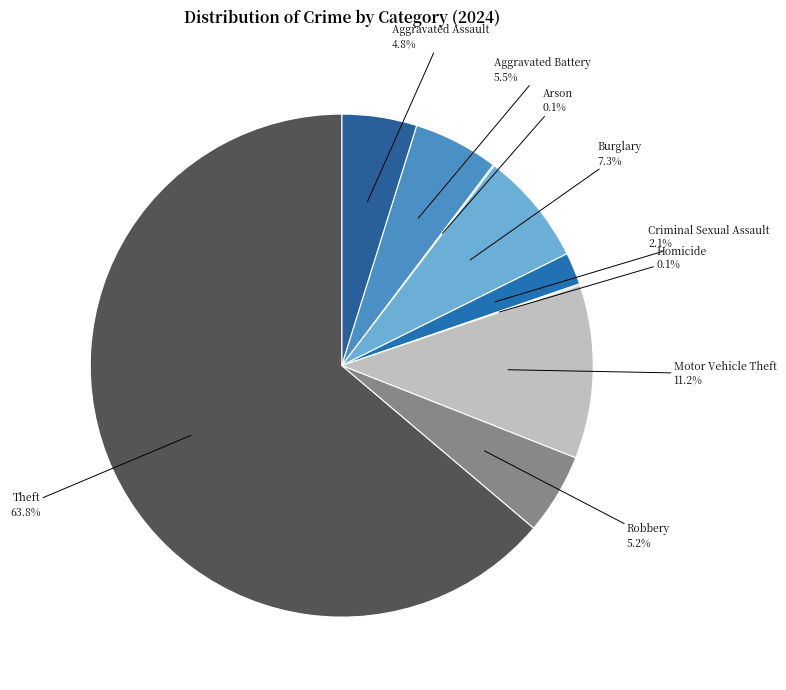

What is the smallest slice in the pie chart?

Arson